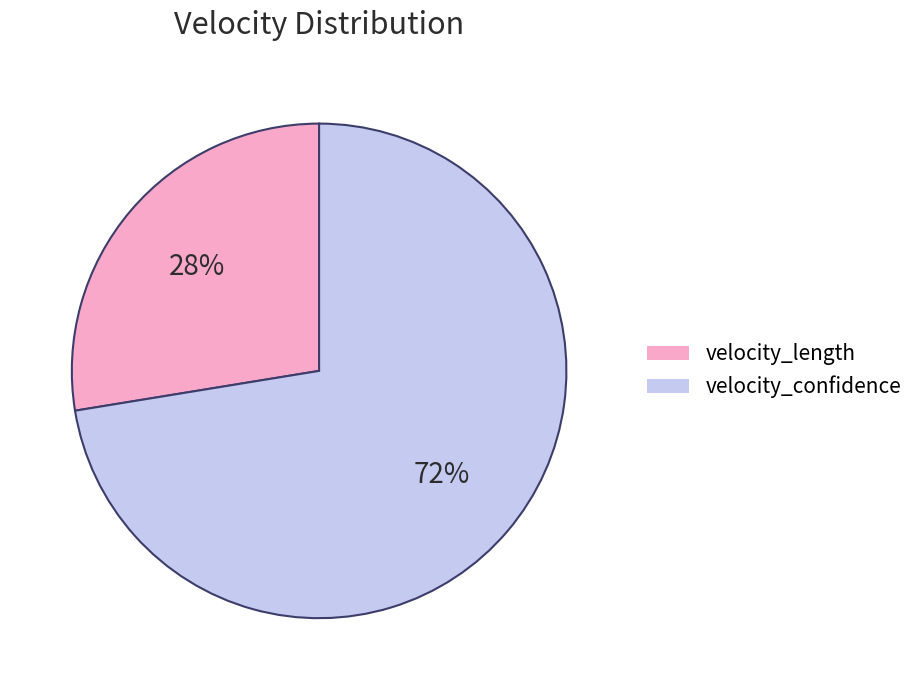

To the nearest percent, what portion does velocity_length represent?

28%